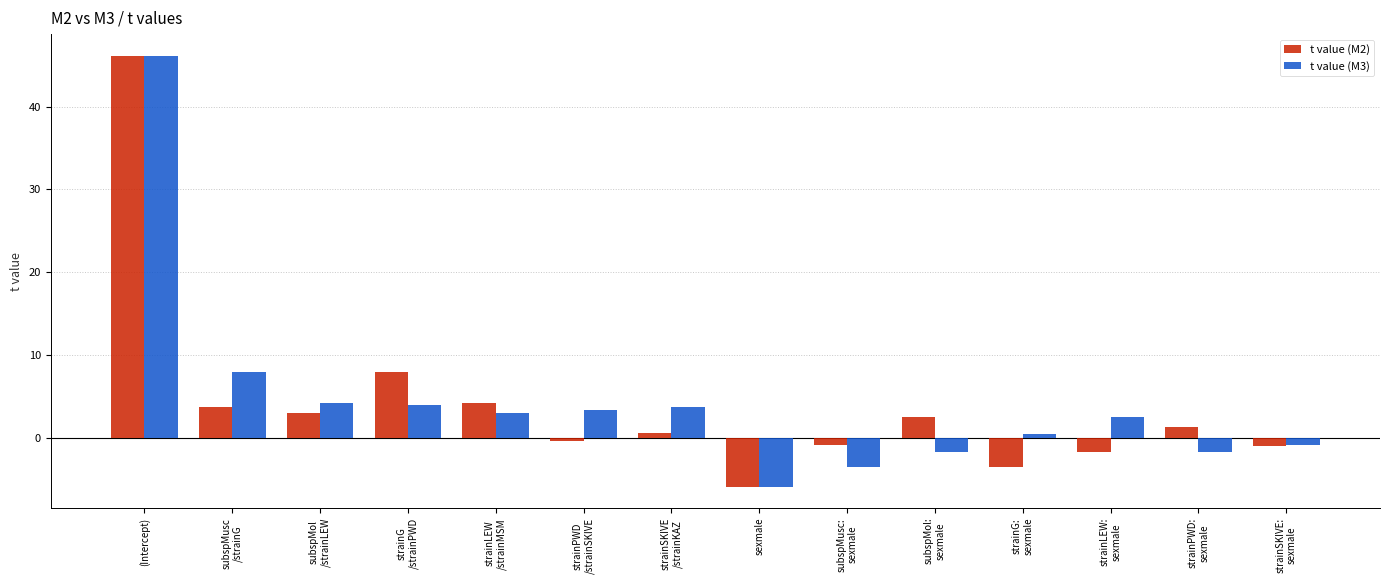

What is the label of the 9th bar from the left?

subspMusc:
sexmale